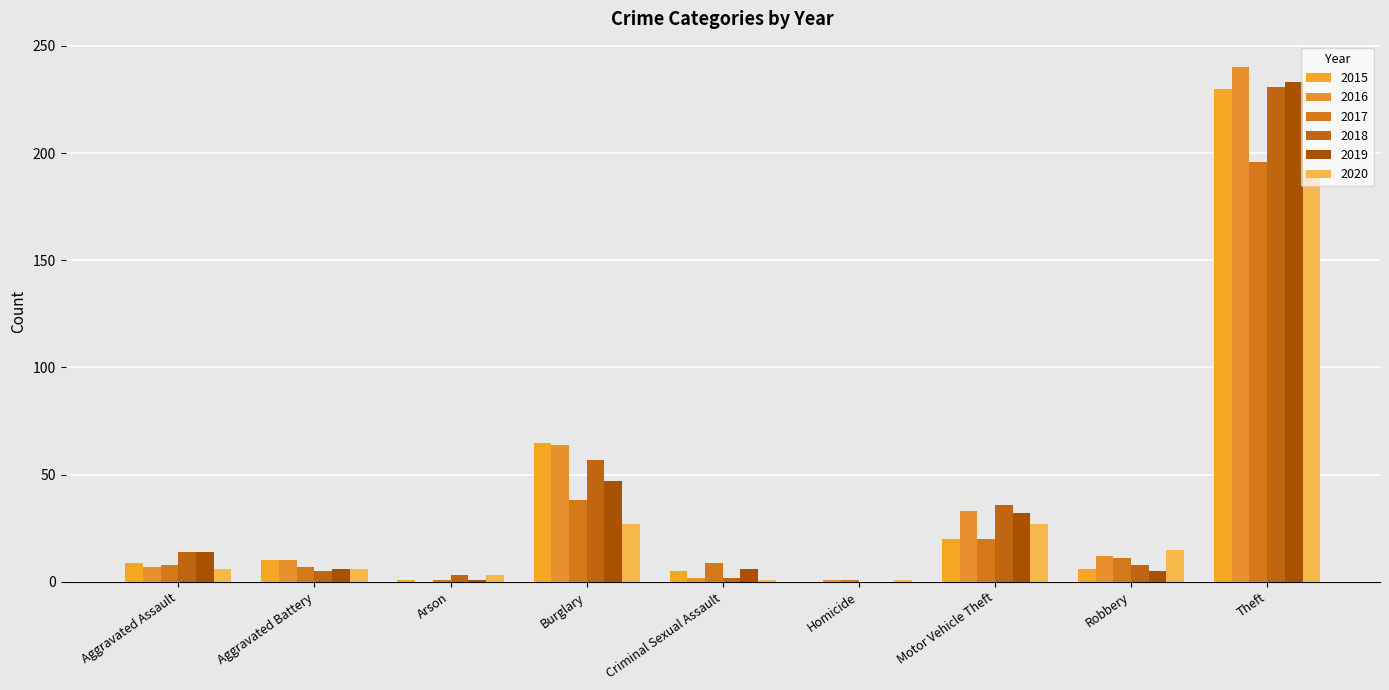

How many groups of bars are there?

9